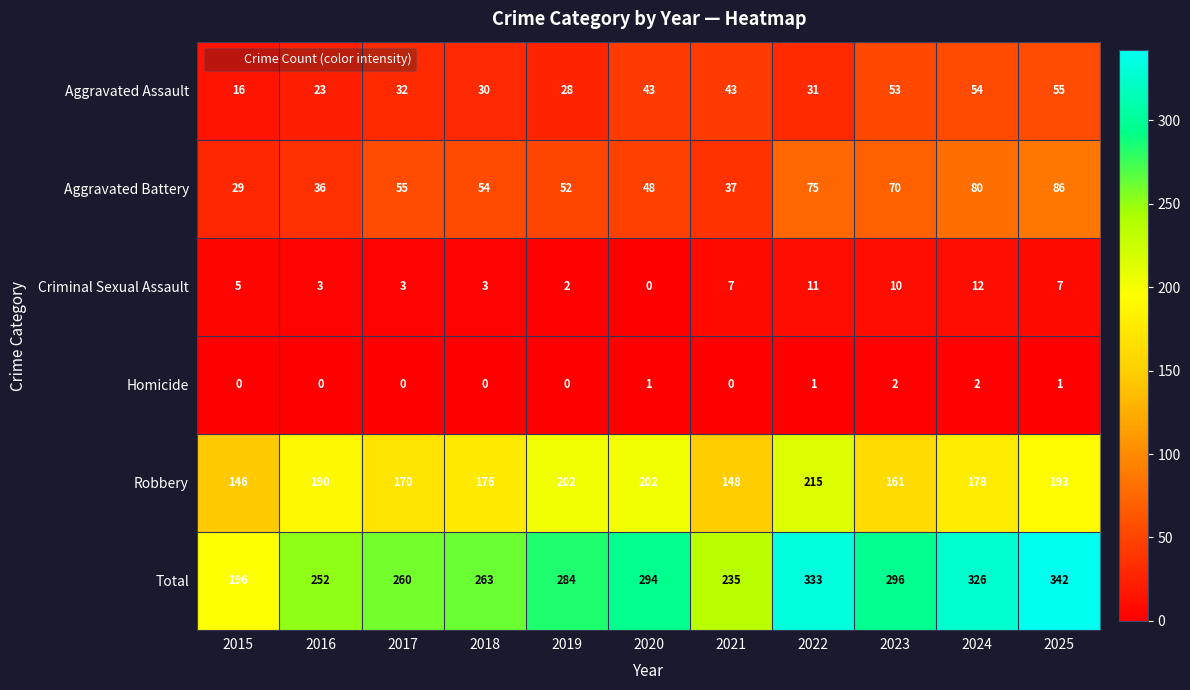

At which label is Criminal Sexual Assault closest to 6?

2015